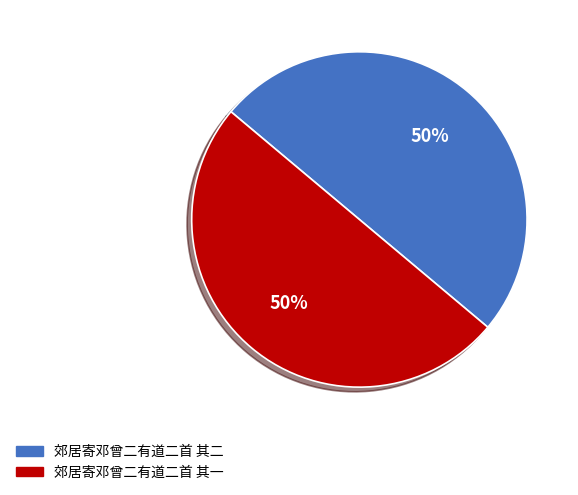

To the nearest percent, what is the average slice percentage?

50%